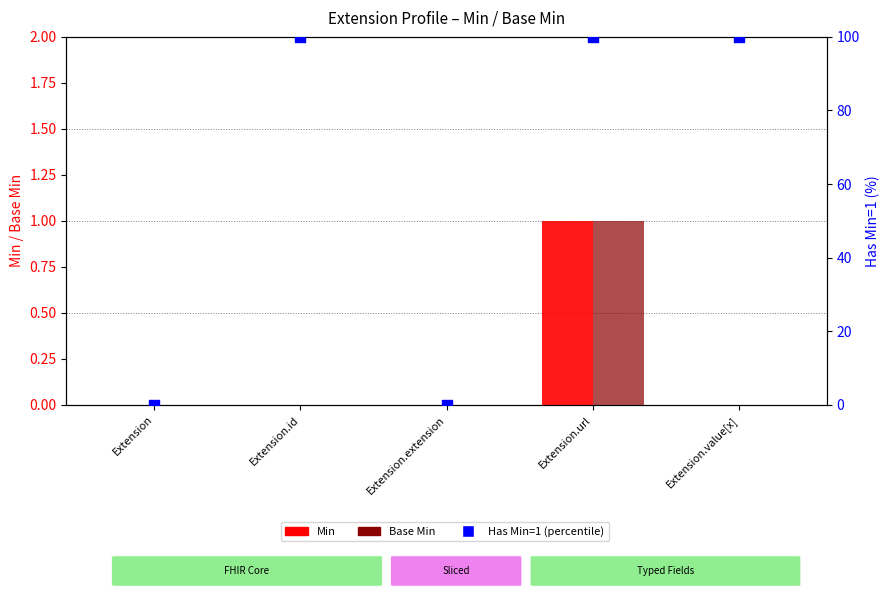

At how many categories does at least one series exceed 95?

3